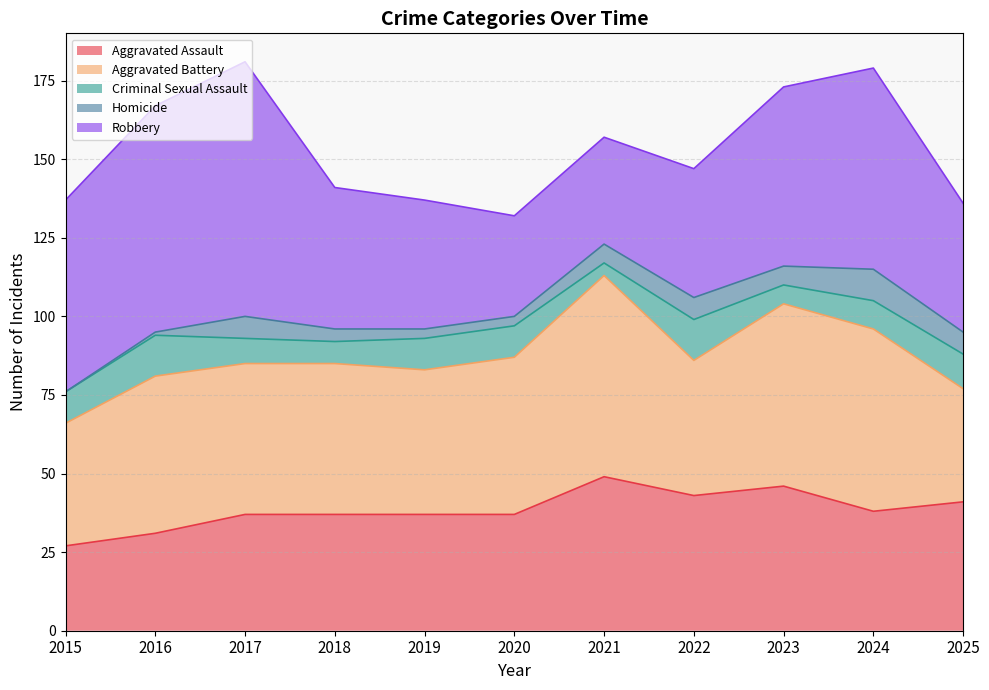

Is the value of Criminal Sexual Assault at 2018 greater than the value of Robbery at 2020?

No